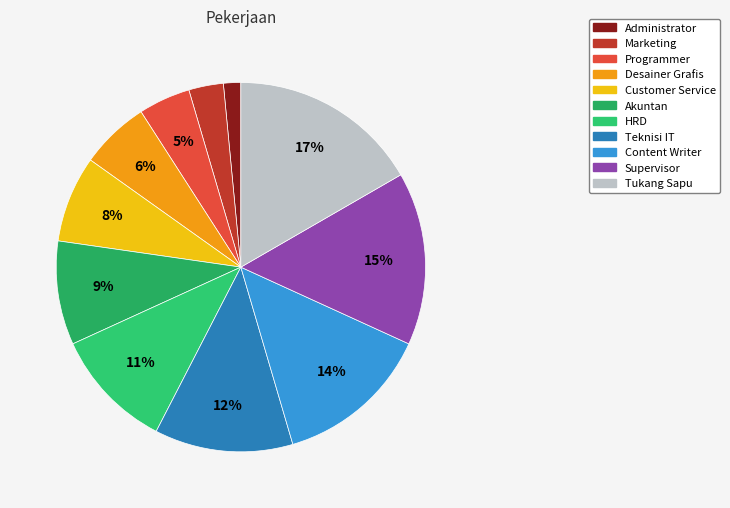

To the nearest percent, what is the difference between the Tukang Sapu and Marketing slice percentages?

14%